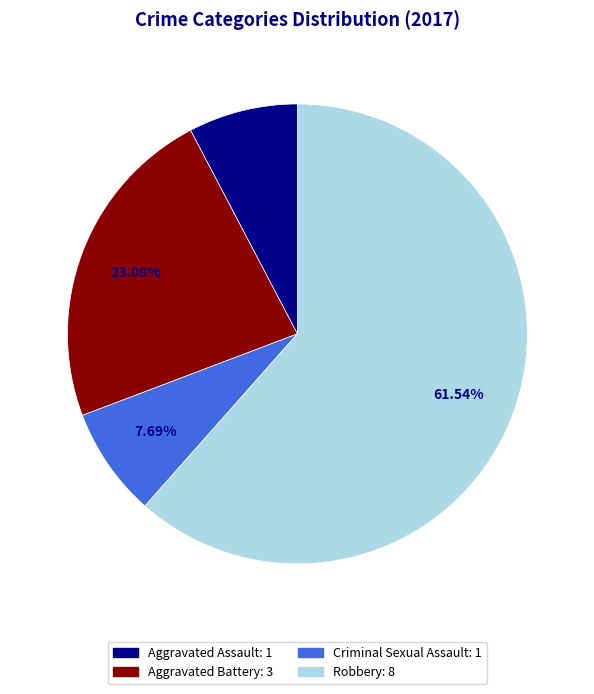

Does Criminal Sexual Assault account for over 50% of the chart?

No